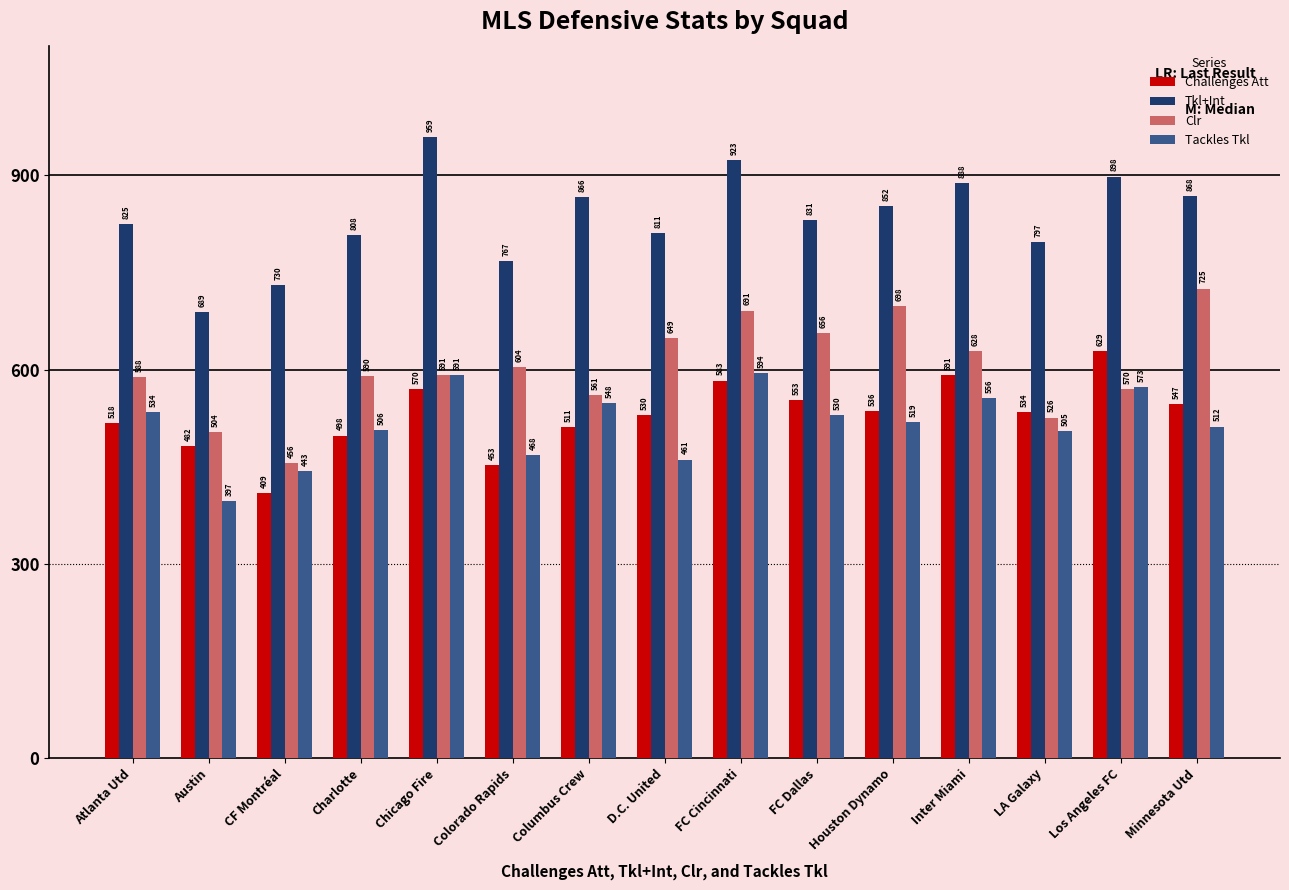

At which category is the sum across all series the highest?

FC Cincinnati